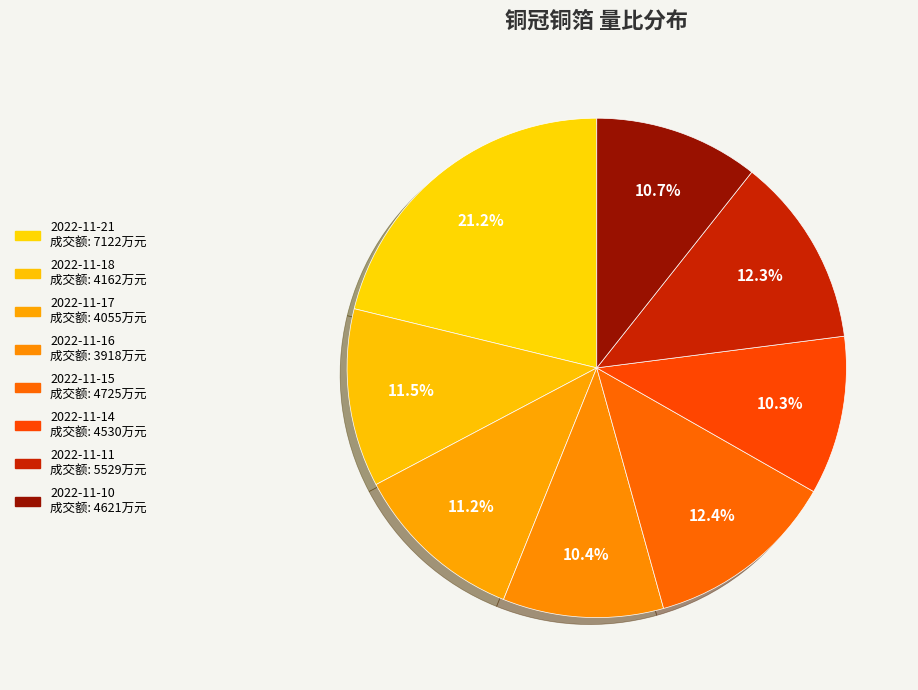

To the nearest percent, what is the average slice percentage?

12%